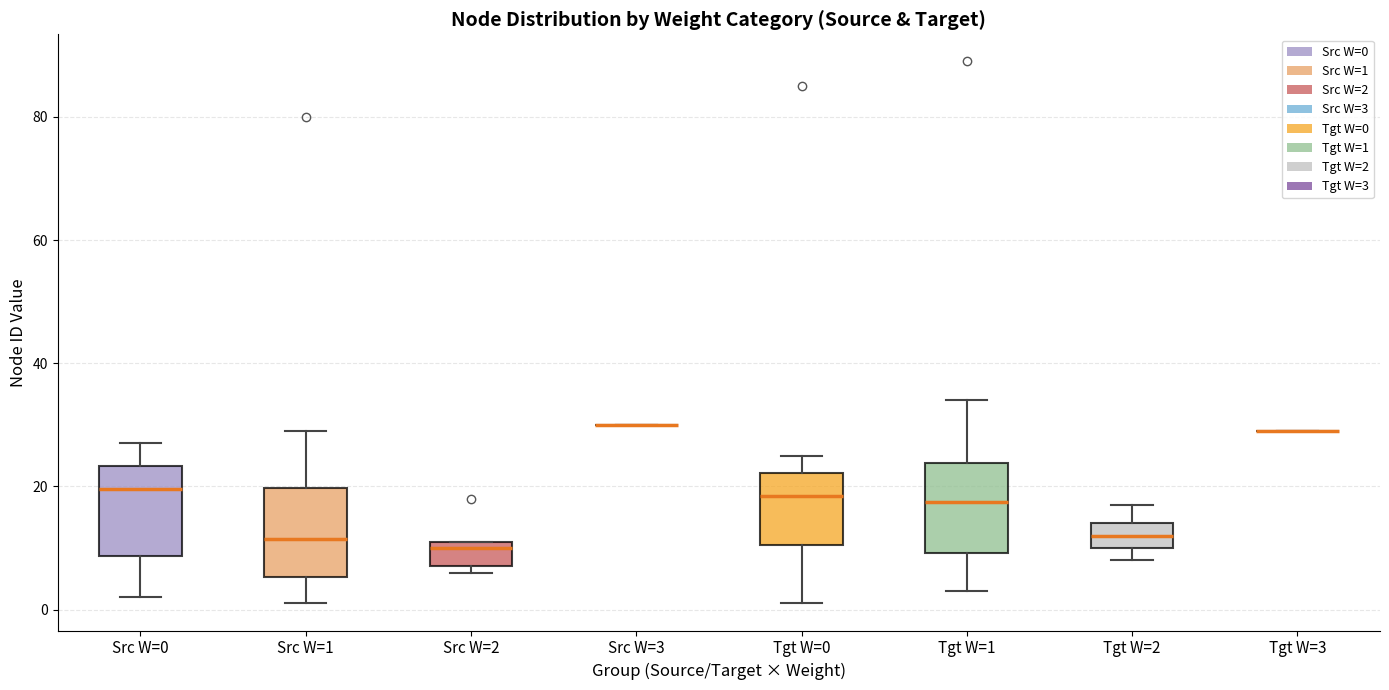

Where does the upper whisker of the box for Src W=1 end on the y-axis? The values are not printed on the chart, so give them approximately, as read against the axis.

30